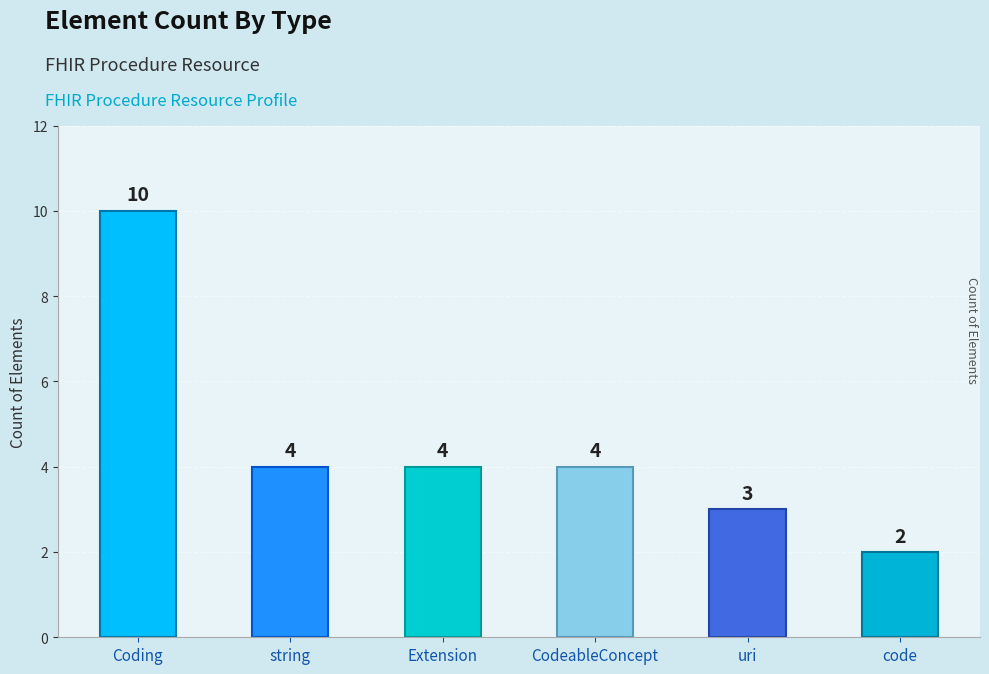

Is it true that the value at code is 2?

True